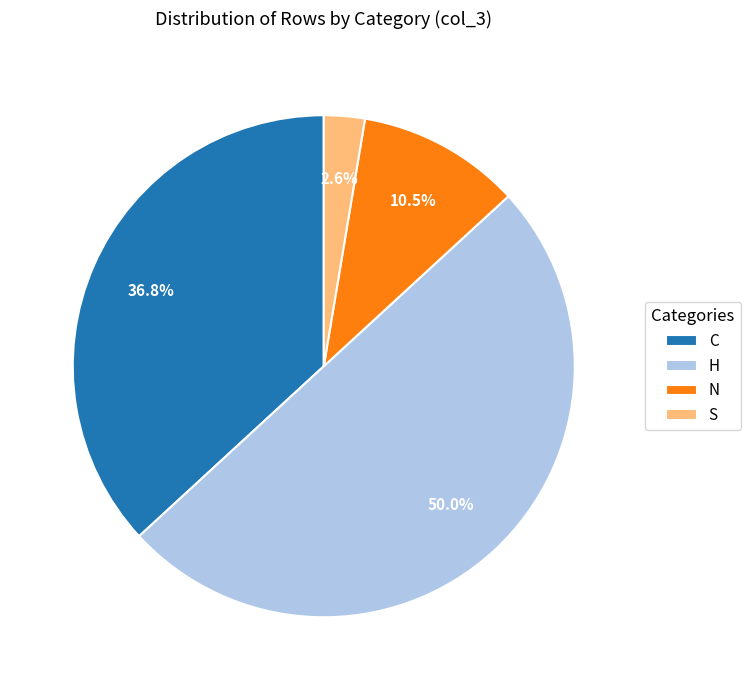

Is it true that S is 3% of the pie?

True